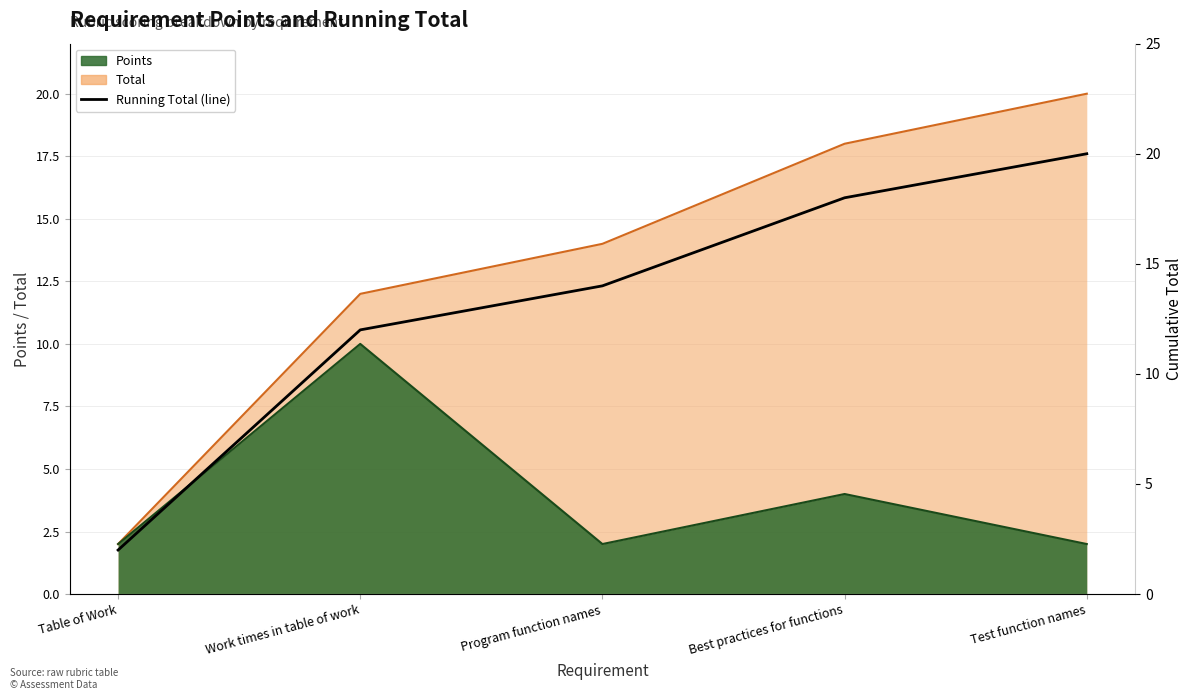

What position from the right is Best practices for functions?

2